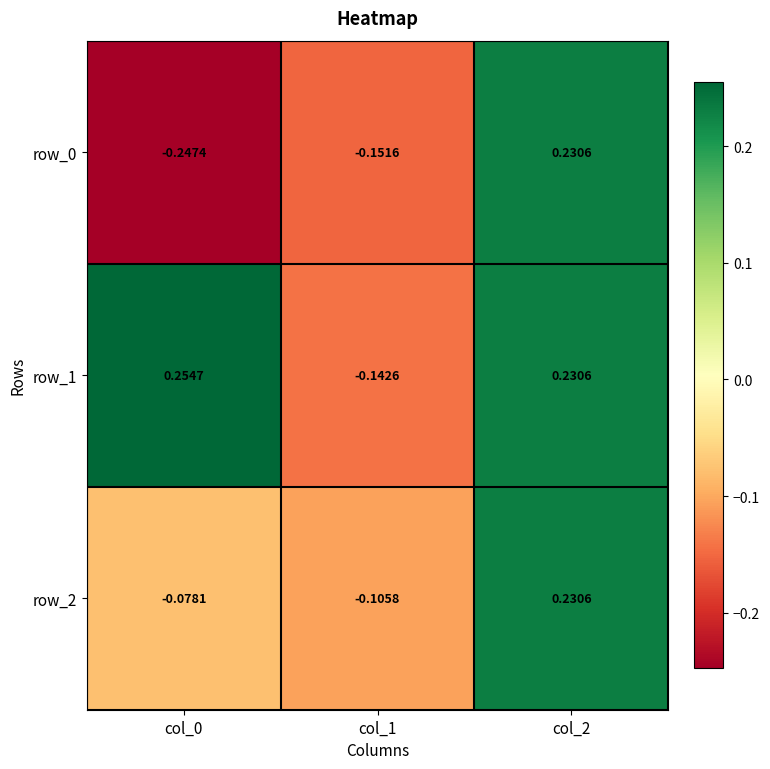

How many distinct data groups are displayed?

3